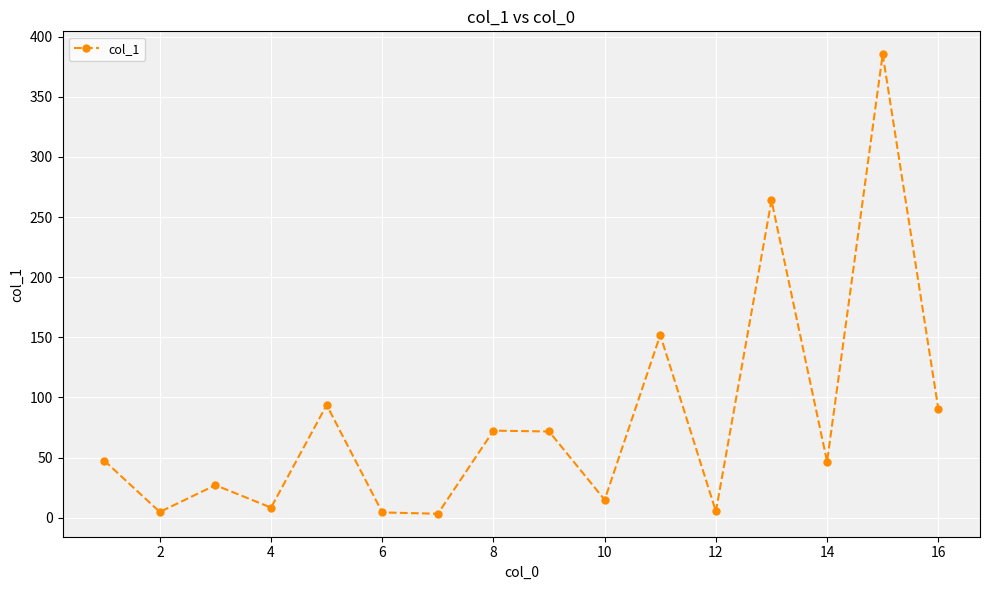

What is the sum of all values?

1291.7